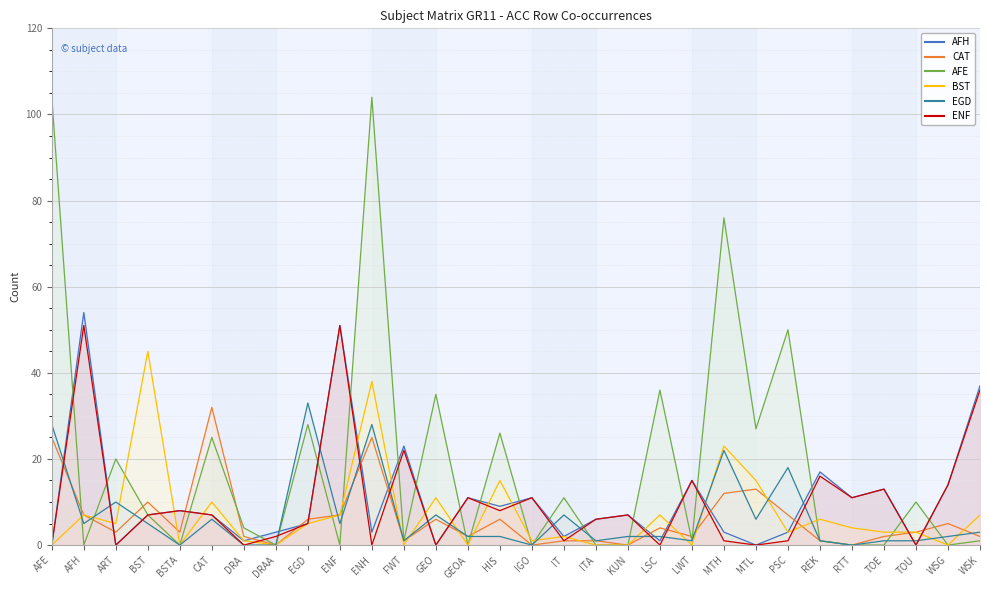

At which category is the sum across all series the highest?

ENH